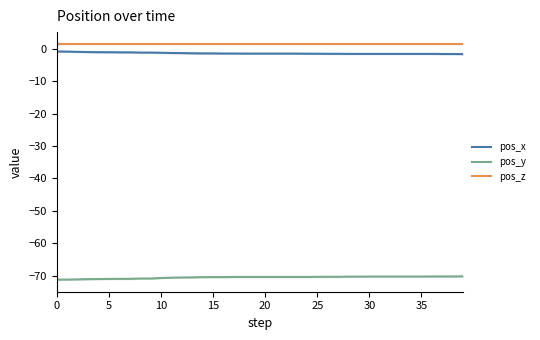

Reading left to right, what are all the values shown in this chart?

pos_x: -0.9	-0.9	-1.0	-1.1	-1.1	-1.1	-1.1	-1.1	-1.2	-1.2	-1.3	-1.3	-1.4	-1.4	-1.5	-1.5	-1.5	-1.5	-1.5	-1.5	-1.5	-1.5	-1.5	-1.5	-1.6	-1.6	-1.6	-1.6	-1.6	-1.6	-1.6	-1.6	-1.6	-1.6	-1.6	-1.6	-1.6	-1.7	-1.7	-1.7
pos_y: -71.2	-71.2	-71.1	-71.0	-71.0	-71.0	-71.0	-71.0	-70.8	-70.8	-70.7	-70.6	-70.5	-70.5	-70.4	-70.4	-70.4	-70.4	-70.4	-70.4	-70.4	-70.4	-70.4	-70.4	-70.4	-70.3	-70.3	-70.3	-70.3	-70.3	-70.2	-70.2	-70.2	-70.2	-70.2	-70.2	-70.2	-70.2	-70.2	-70.2
pos_z: 1.4	1.4	1.4	1.4	1.4	1.4	1.4	1.4	1.4	1.4	1.4	1.4	1.4	1.4	1.4	1.4	1.4	1.4	1.4	1.4	1.4	1.4	1.4	1.4	1.4	1.4	1.4	1.4	1.4	1.4	1.4	1.4	1.4	1.4	1.4	1.4	1.4	1.4	1.4	1.4